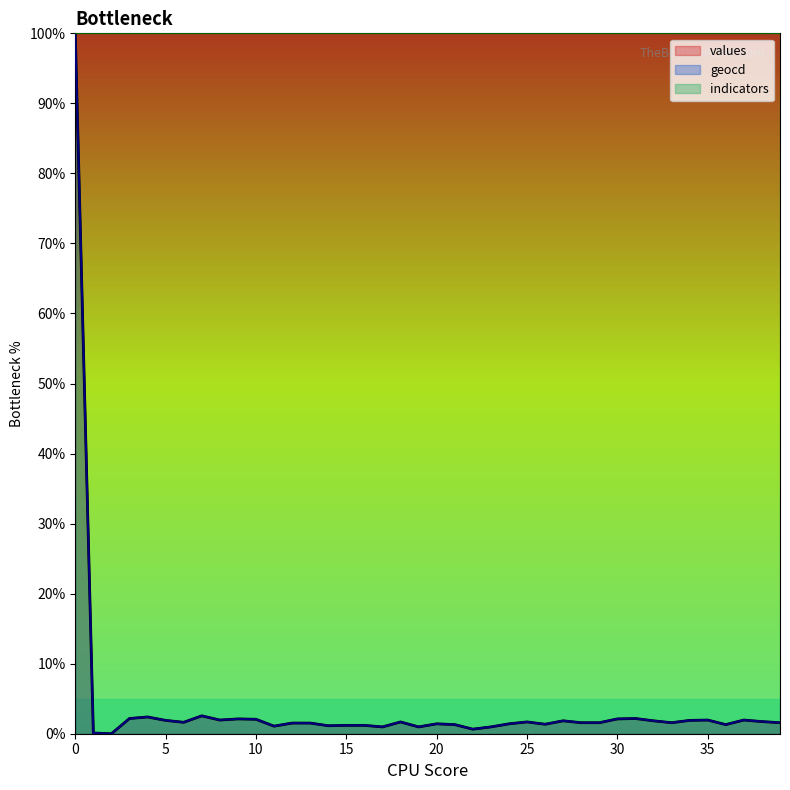

True or false: values has a value of 0.9 at 38.

False